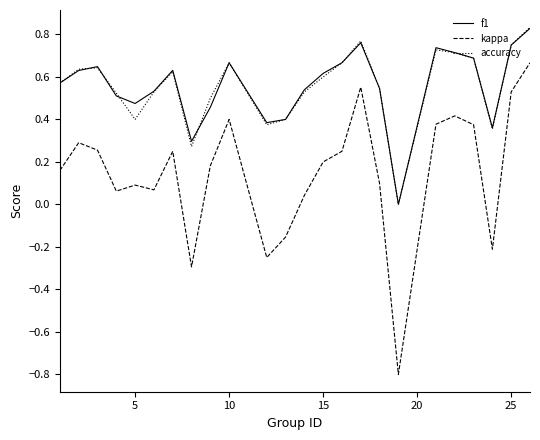

What is the minimum value shown in the chart?

-0.8